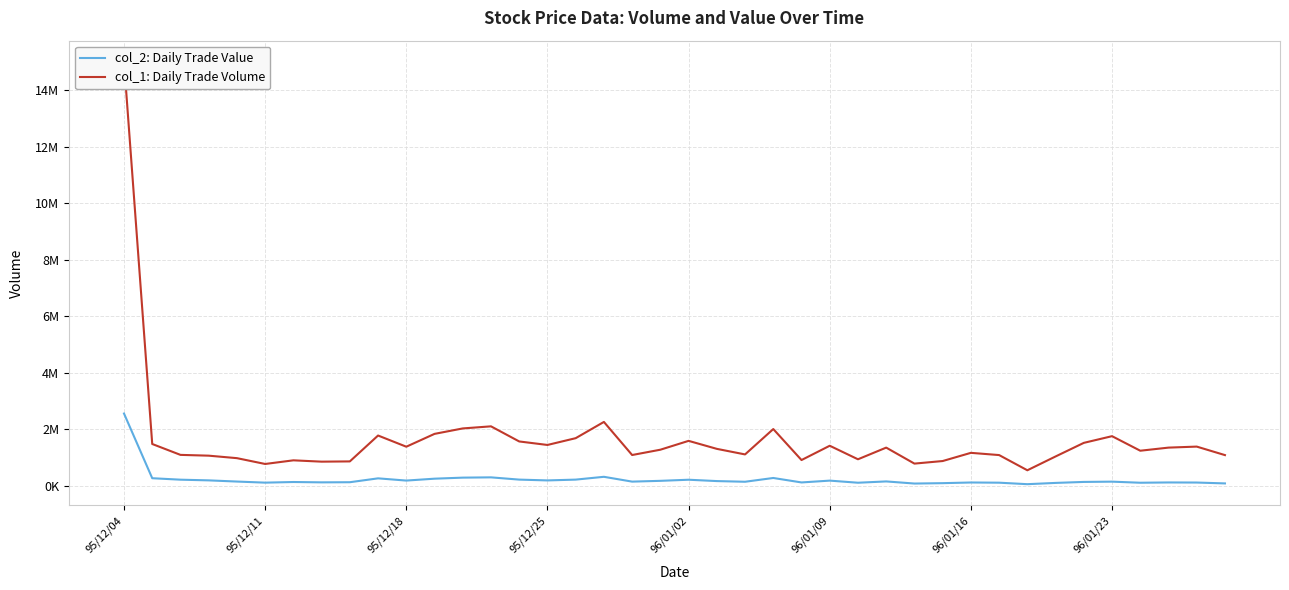

How many values in the col_1: Daily Trade Volume series exceed 1305000?

19